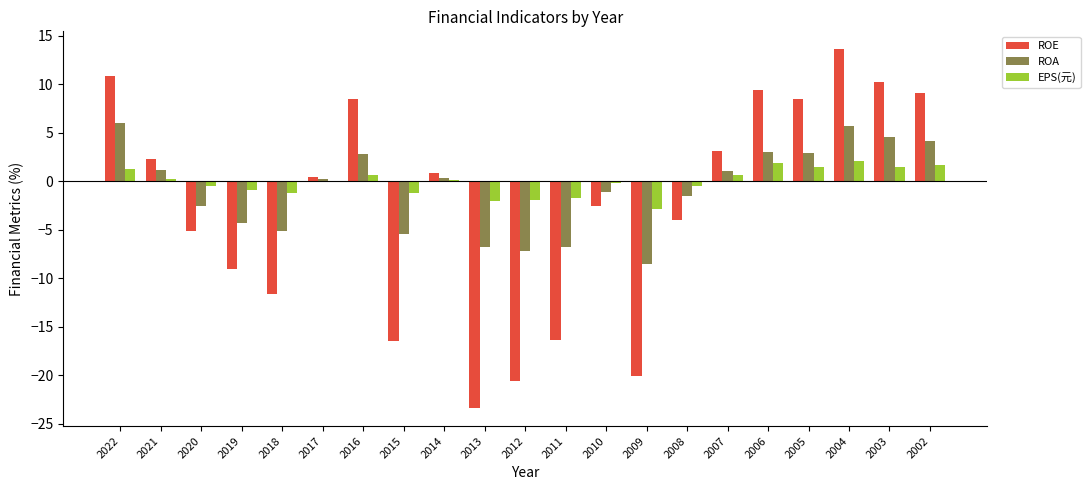

What is the total value across all series at 2003?

16.2